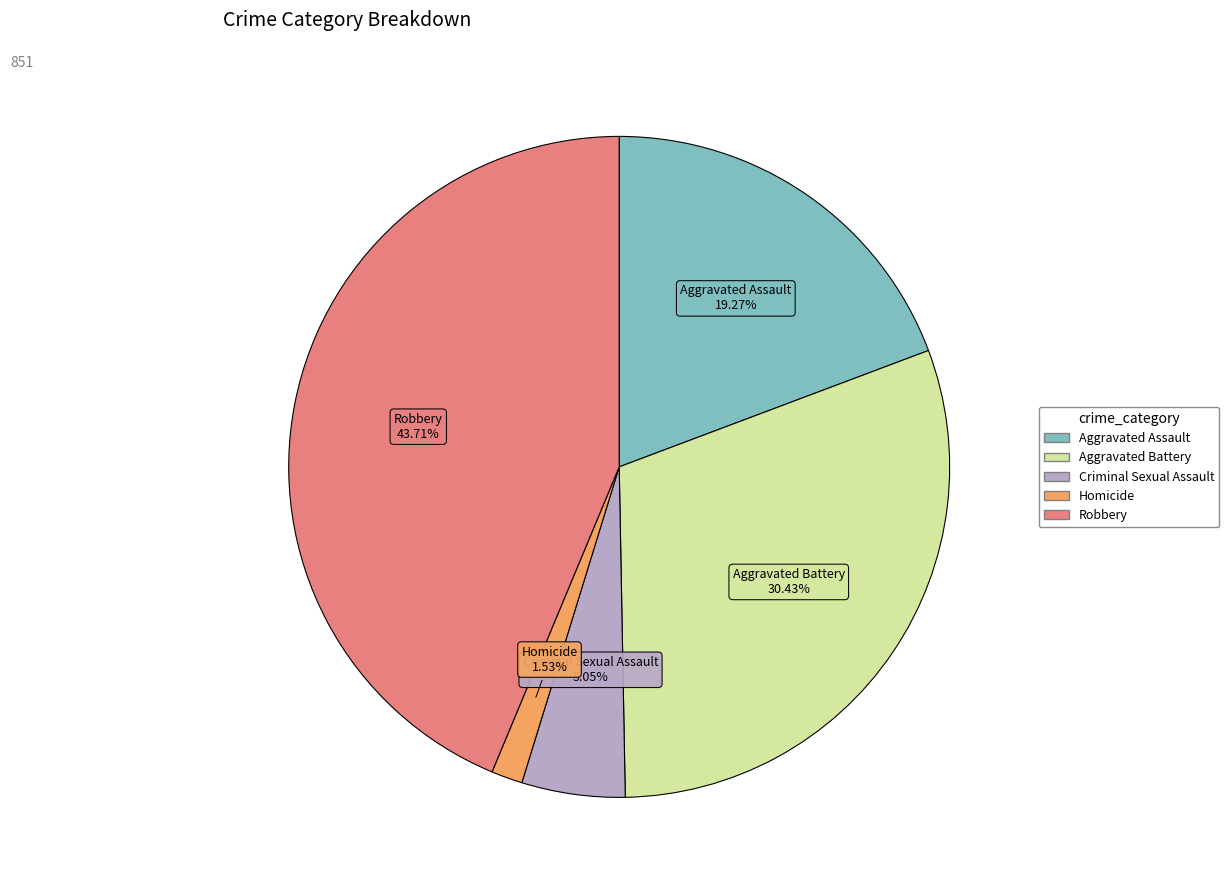

Between Aggravated Battery and Homicide, which is larger?

Aggravated Battery